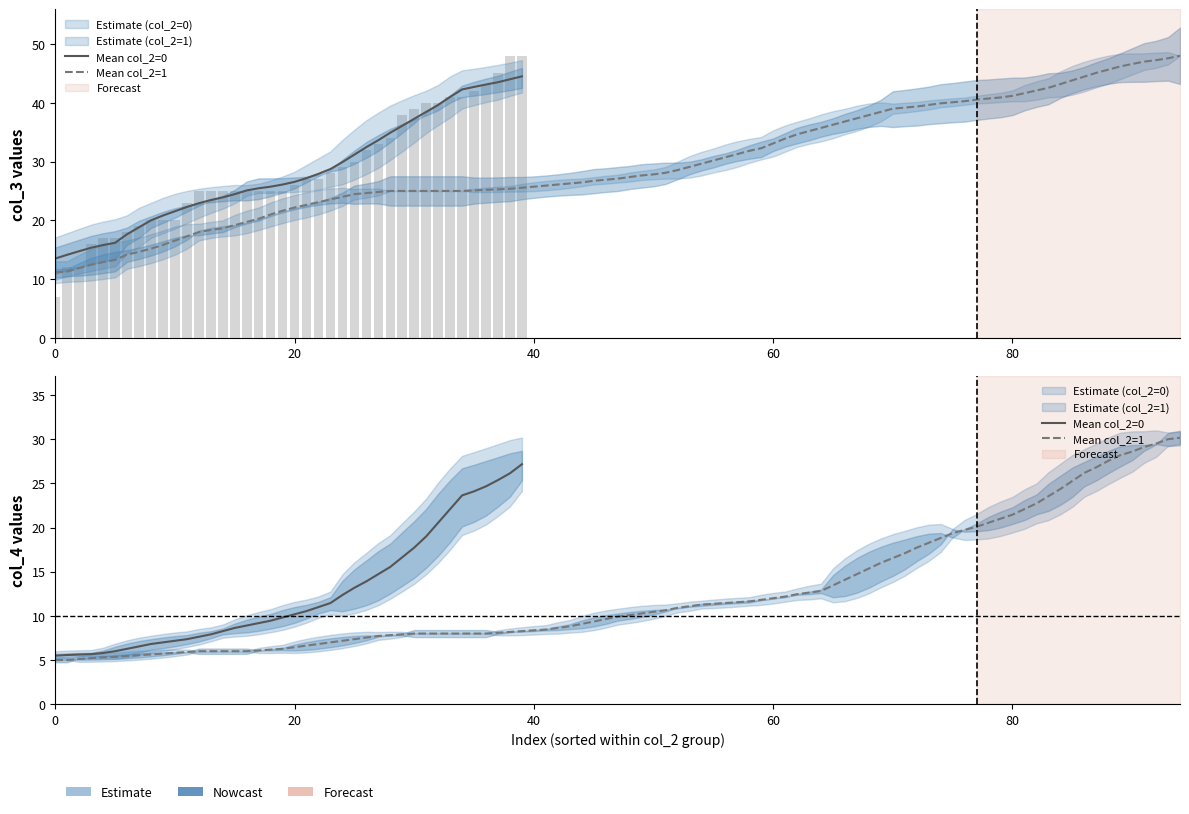

What is the difference between the col_4_upper values at 1 and 0?

0.6